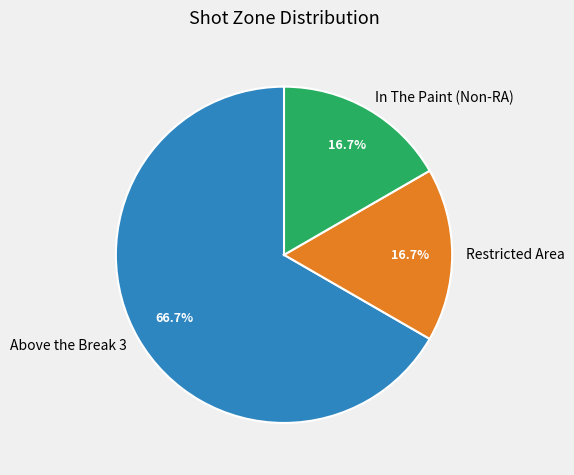

What is the ratio of the value at In The Paint (Non-RA) to the value at Restricted Area?

1.0